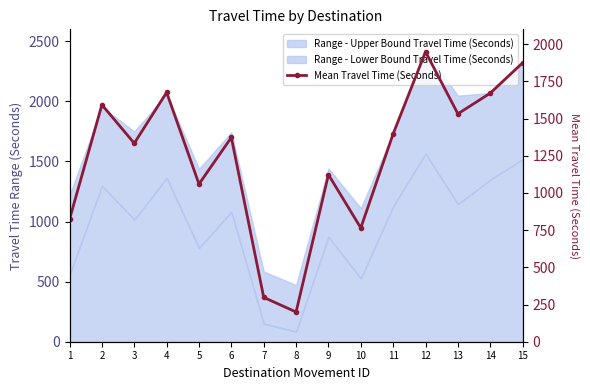

How many categories are shown in the chart?

15